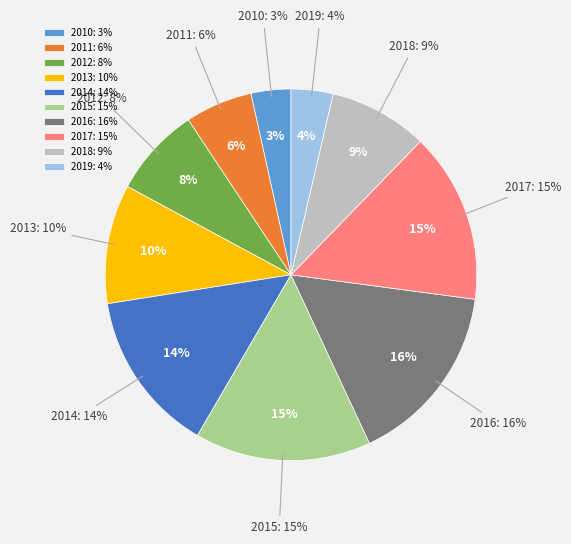

How many segments does this pie chart have?

10